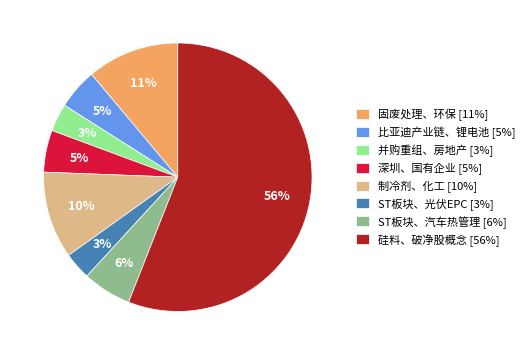

Is the sum of 硅料、破净股概念 and 并购重组、房地产 greater than half?

Yes